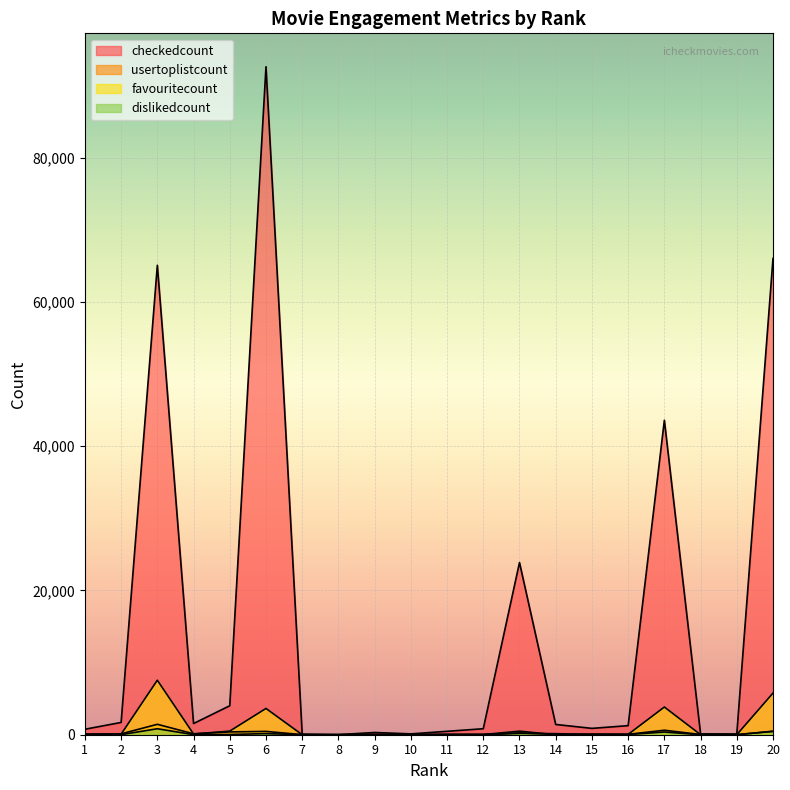

How many values in the checkedcount series are below 1256?

10